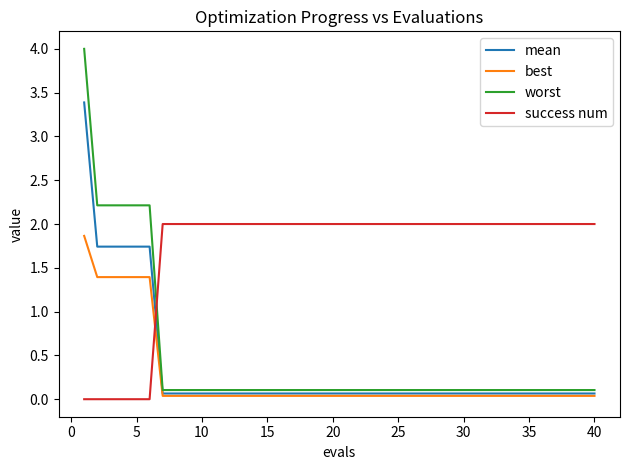

How many lines are shown in the chart?

4